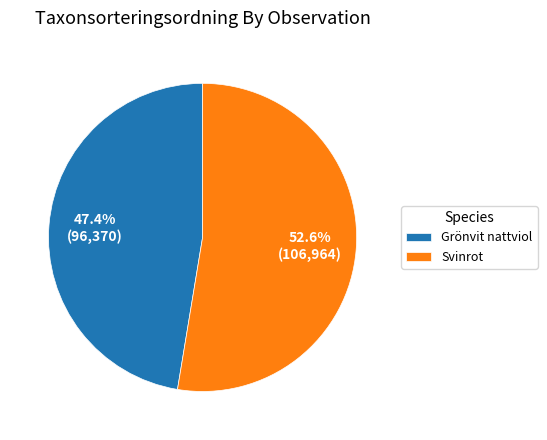

Rank the categories by value from lowest to highest.

Grönvit nattviol, Svinrot